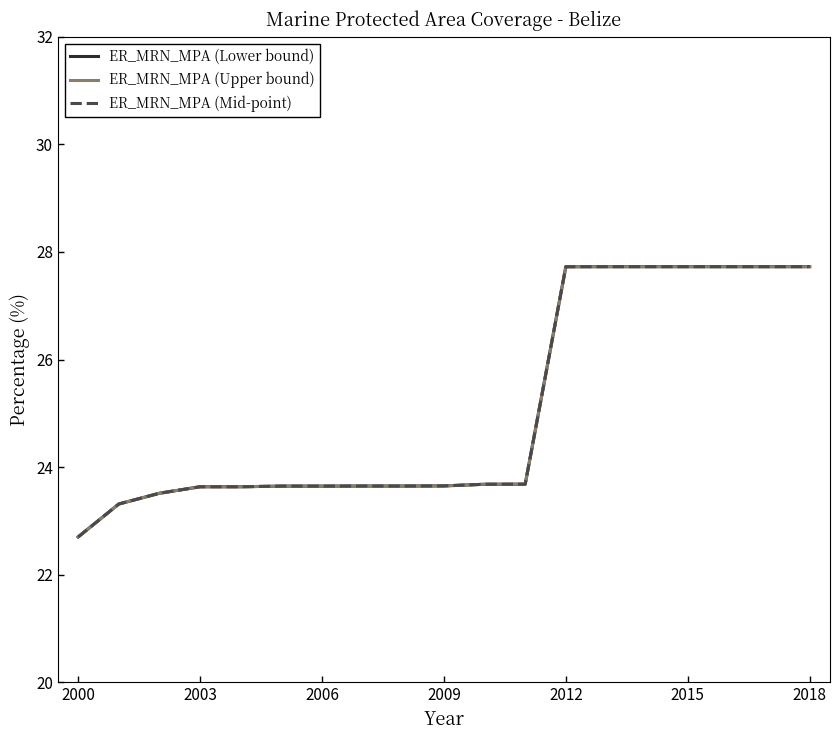

What is the minimum value shown in the chart?

22.7